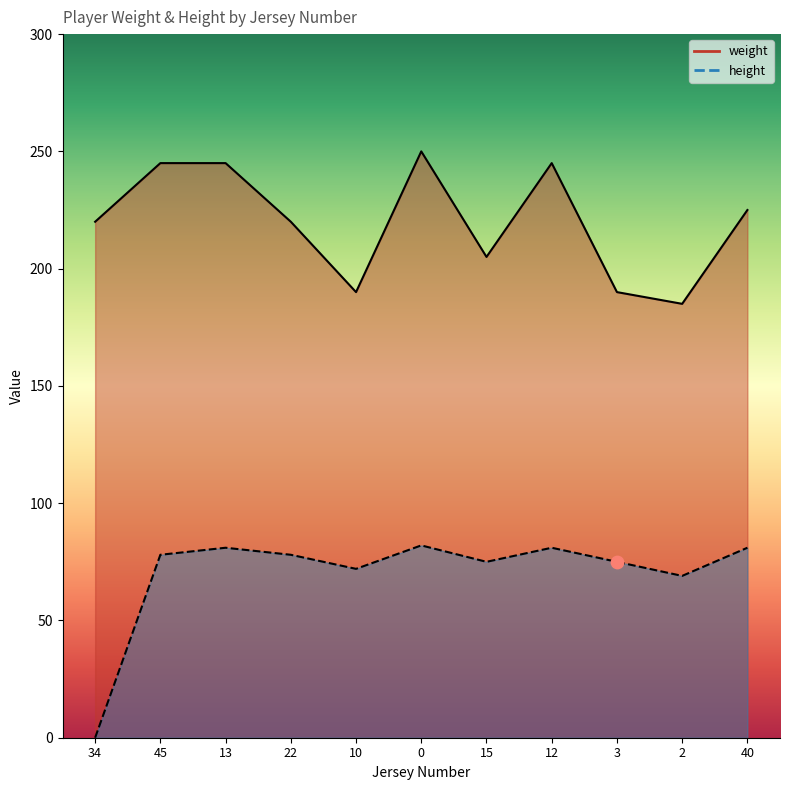

Which series has the widest spread of Y values?

height